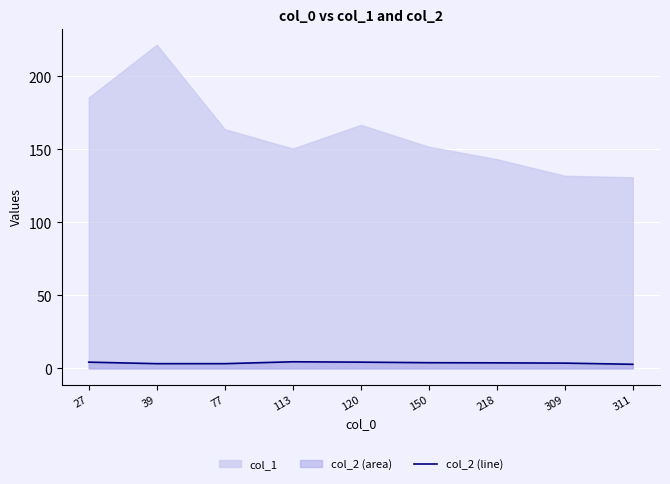

How many lines are shown in the chart?

1